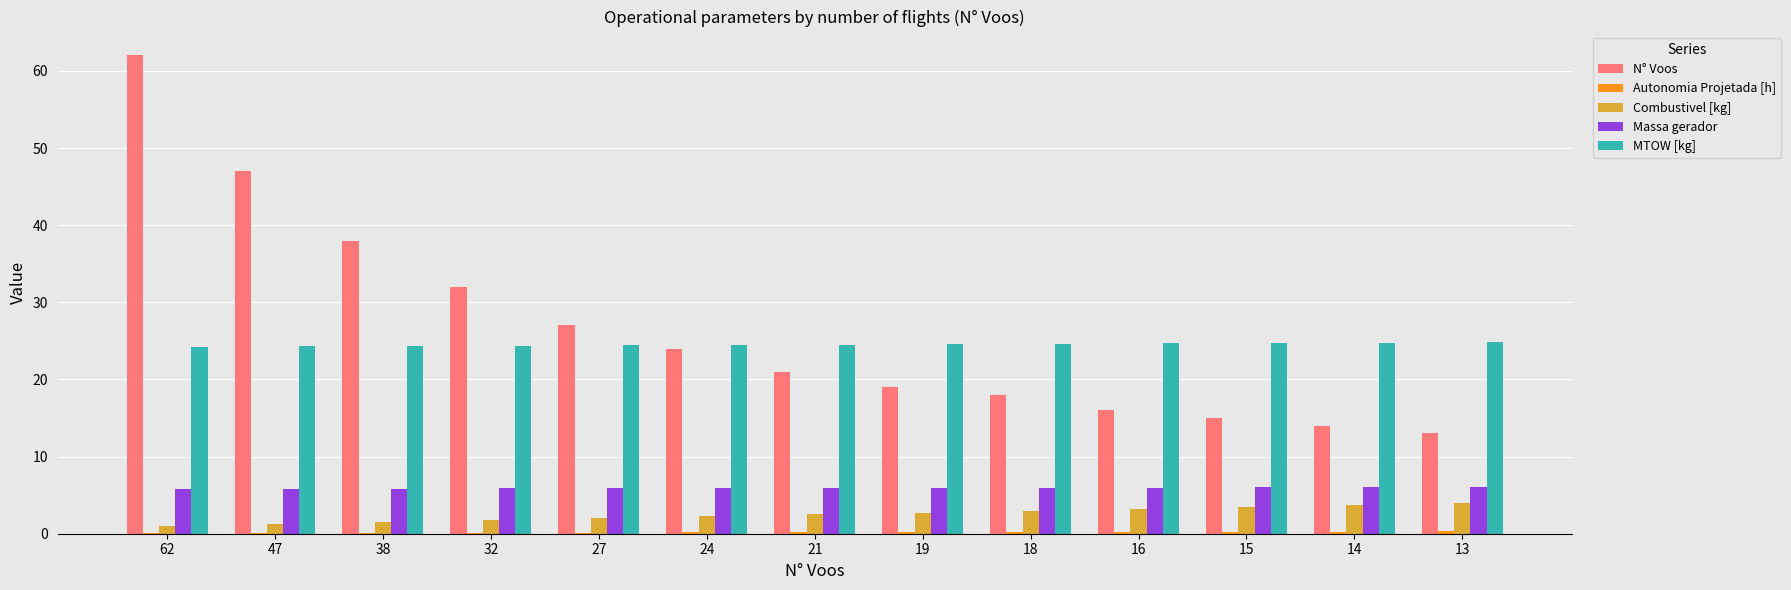

Which series has the largest total across all categories?

N° Voos